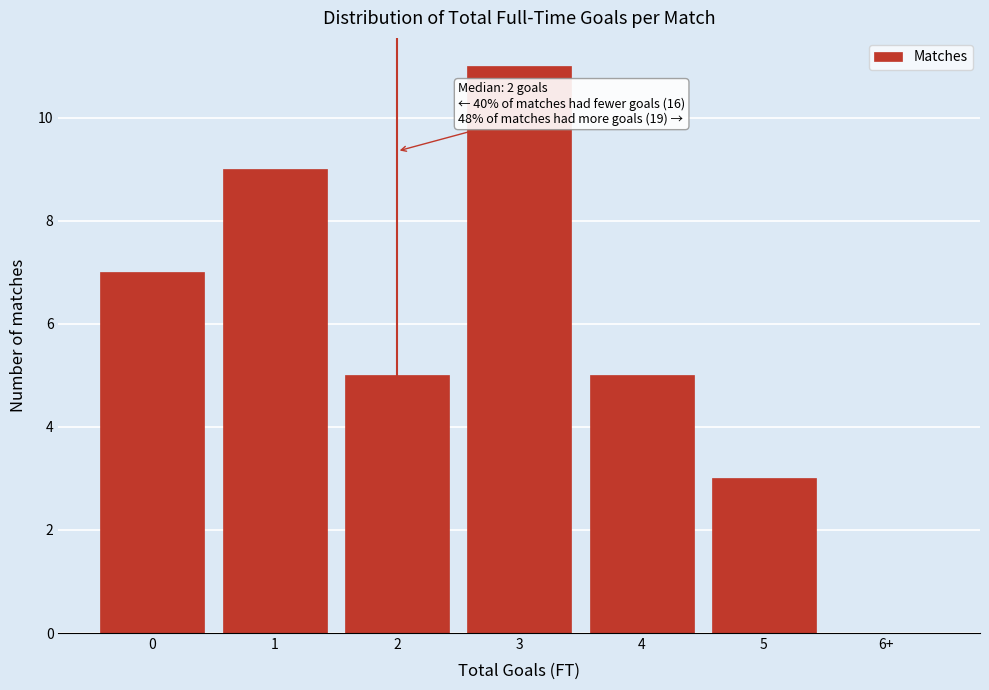

Reading left to right, transcribe all the data shown in this chart.

0=7	1=9	2=5	3=11	4=5	5=3	6+=0